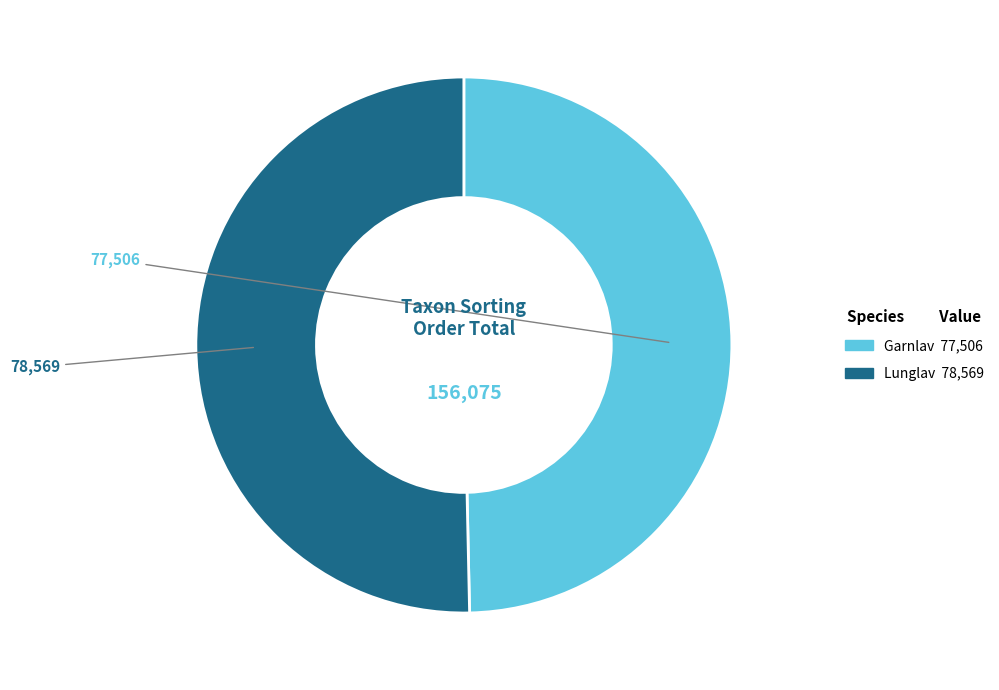

Is there any slice that represents more than half of the pie?

Yes